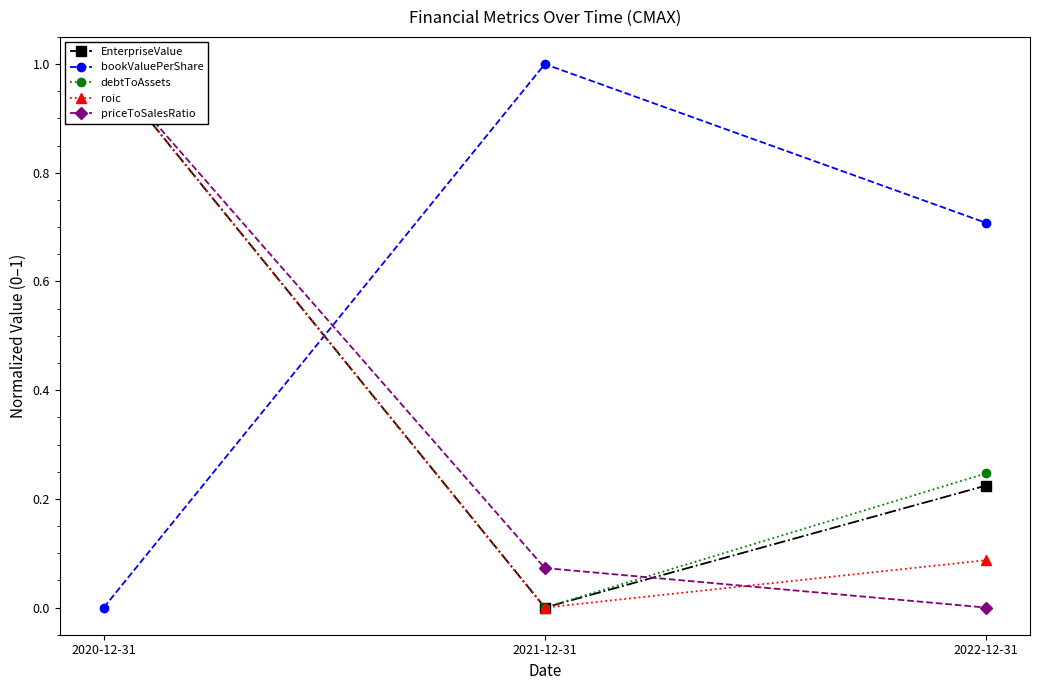

How many categories are shown in the chart?

3